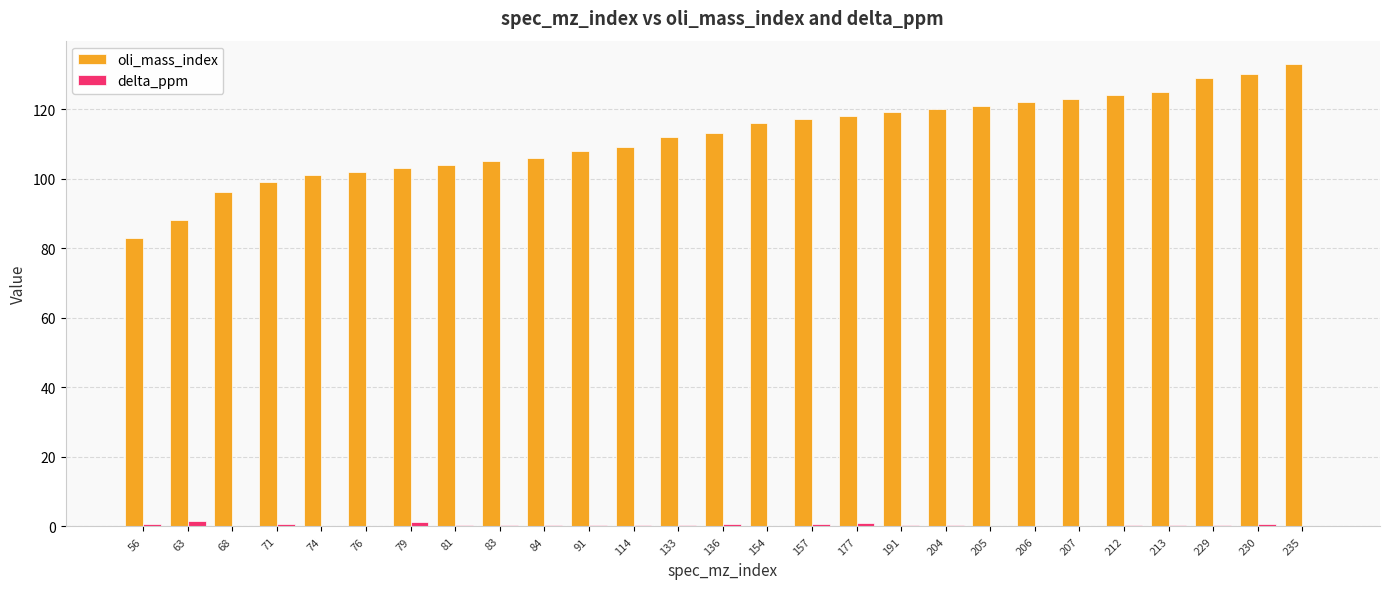

What is the sum of all delta_ppm values?

13.2